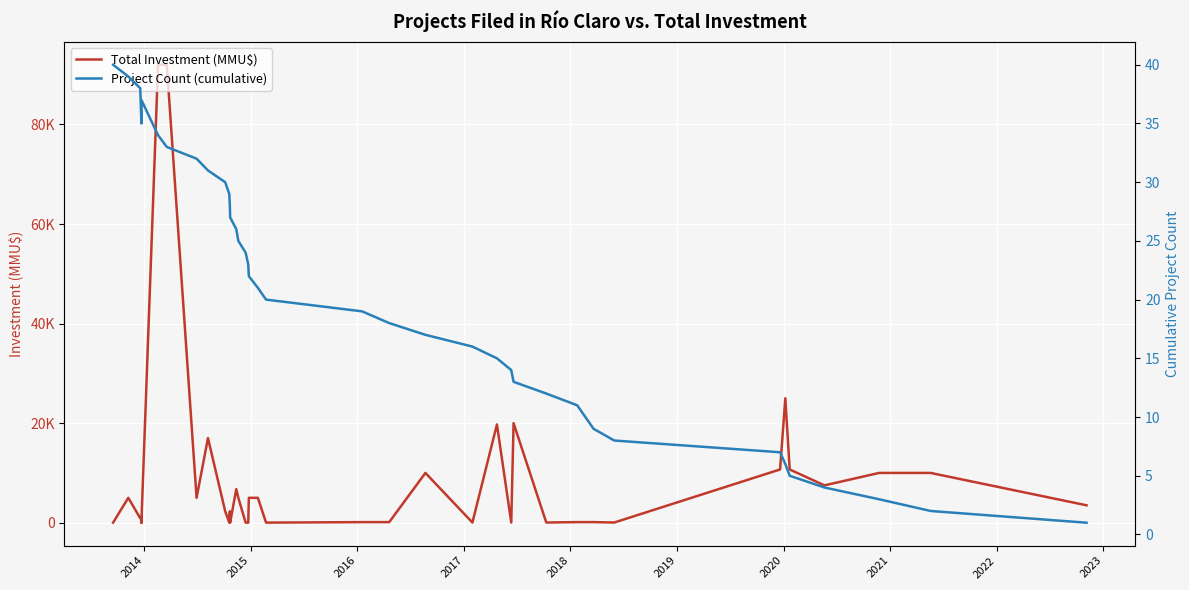

How many interior local peaks does the Total Investment (MMU$) series have?

9